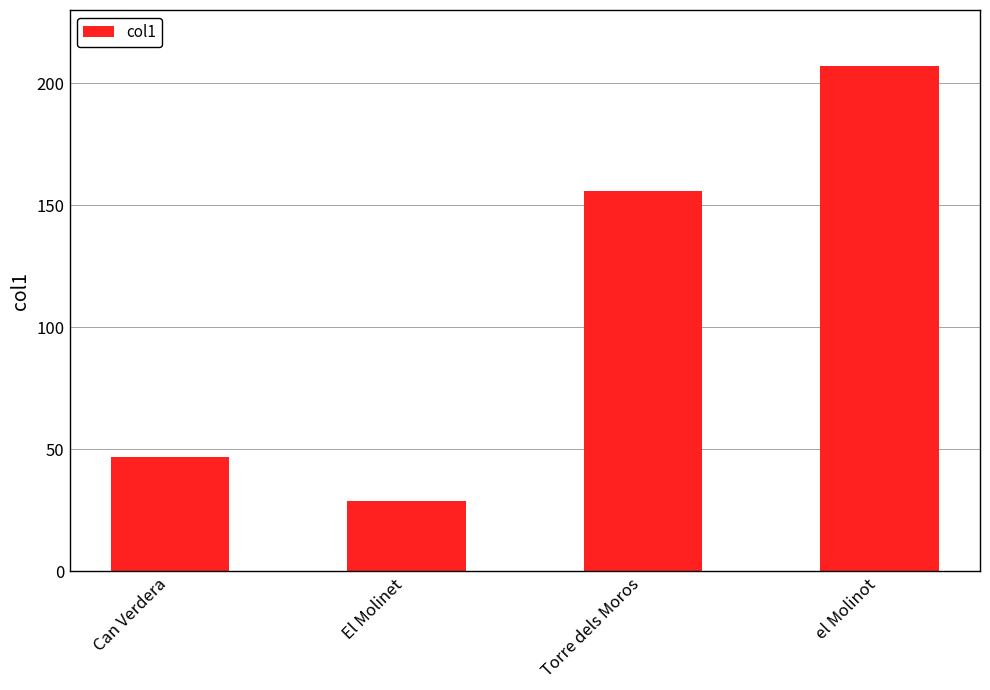

The chart shows a value of 368 at el Molinot. True or false?

False